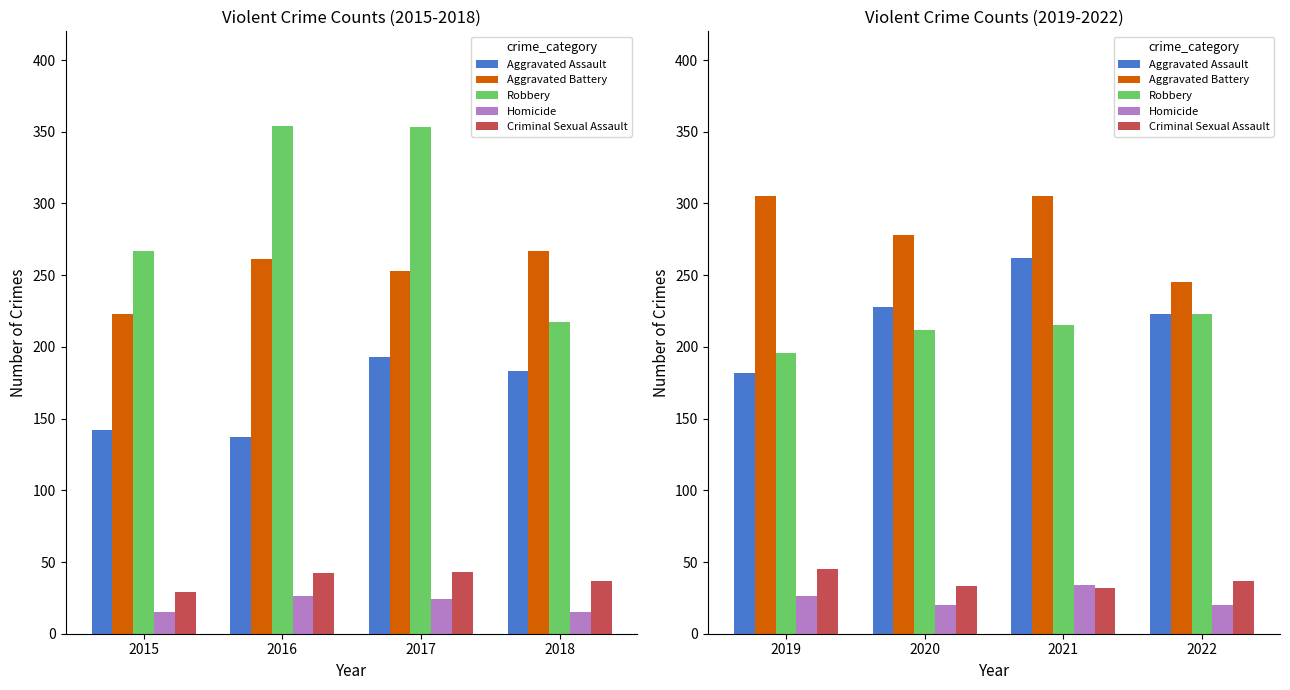

What is the average value of the Aggravated Battery series?

283